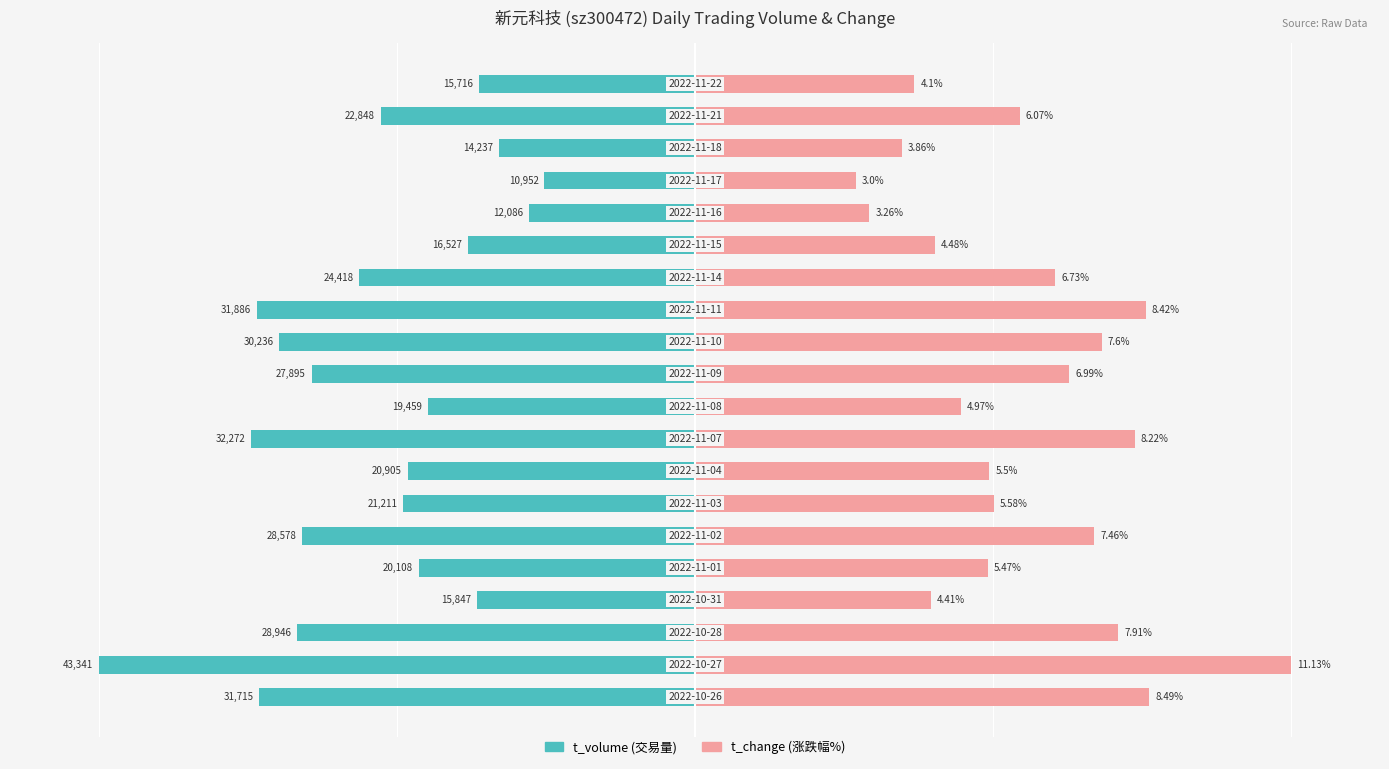

Which series has the largest range (max minus min)?

t_volume